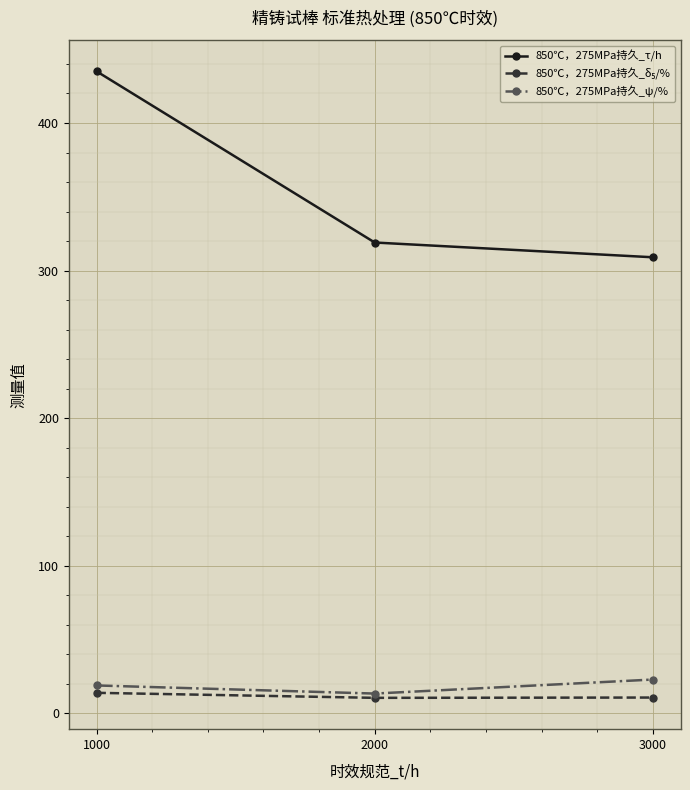

What is the value of the 850℃，275MPa持久_τ/h point at the 1st from the left?

435.0